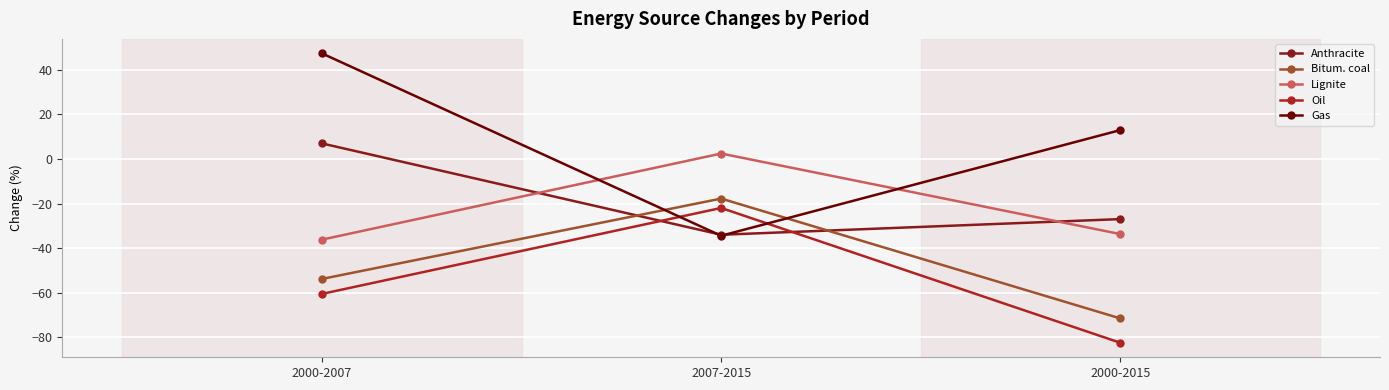

What is the difference between the highest and lowest values at 2000-2007?

107.9